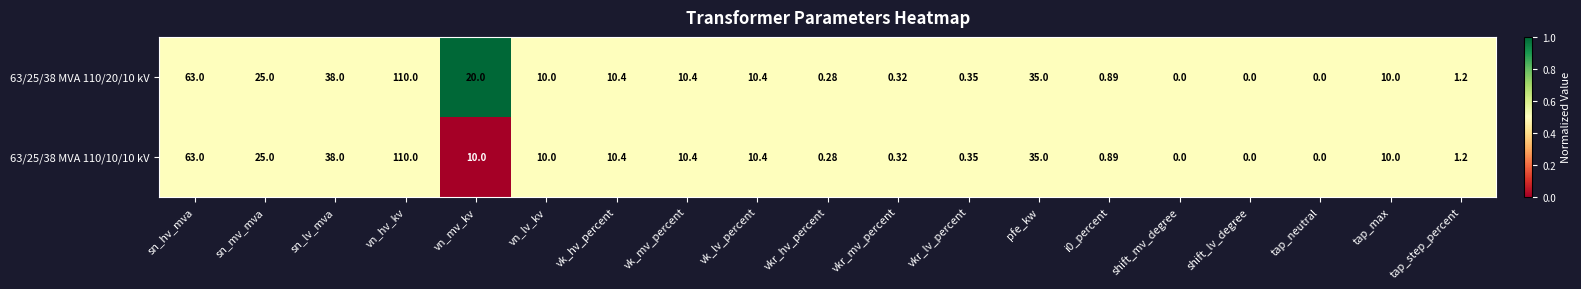

At which category is the sum across all series the highest?

vn_hv_kv